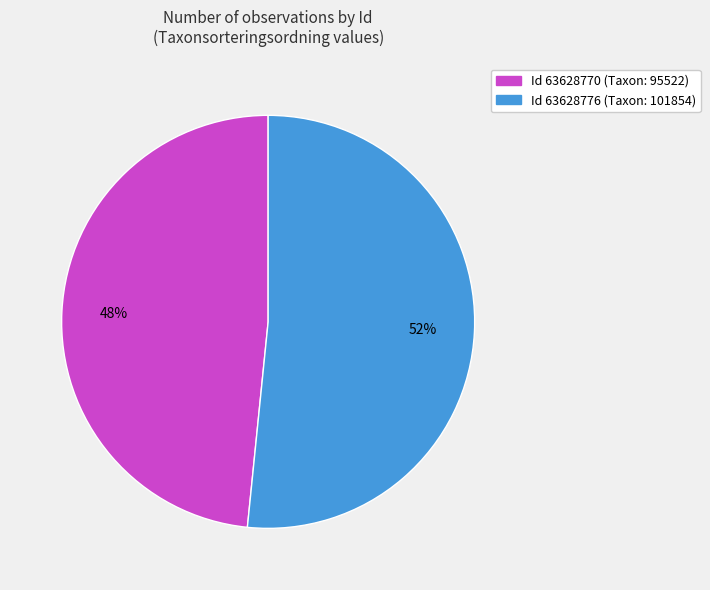

To the nearest percent, what is the average slice percentage?

50%